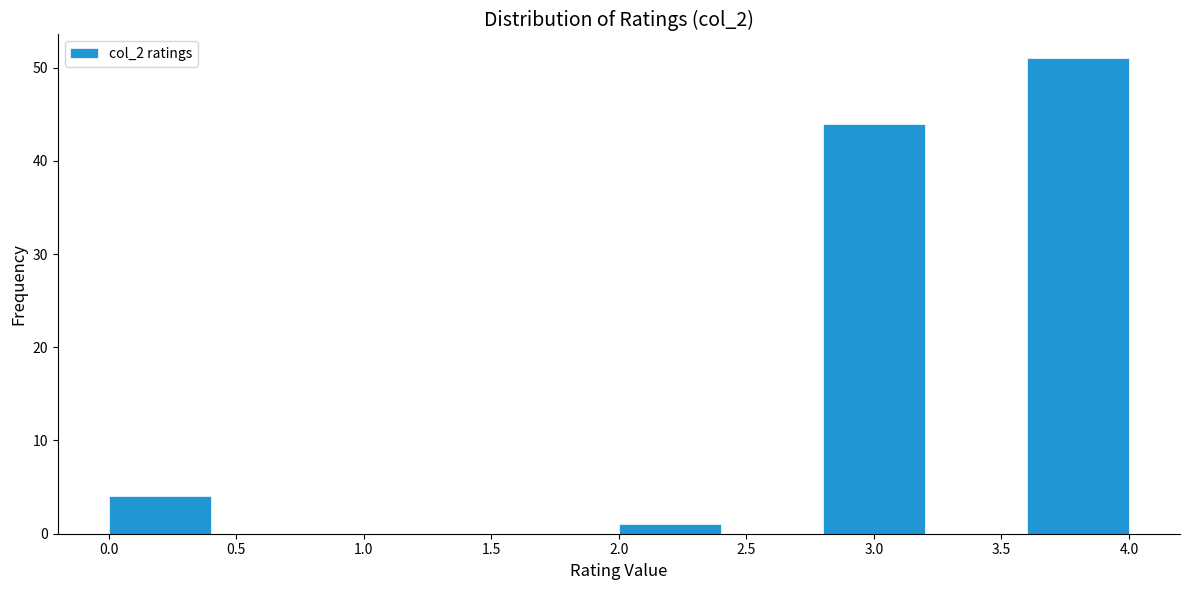

Which range on the x-axis has the tallest bar?

3.6 to 4.0